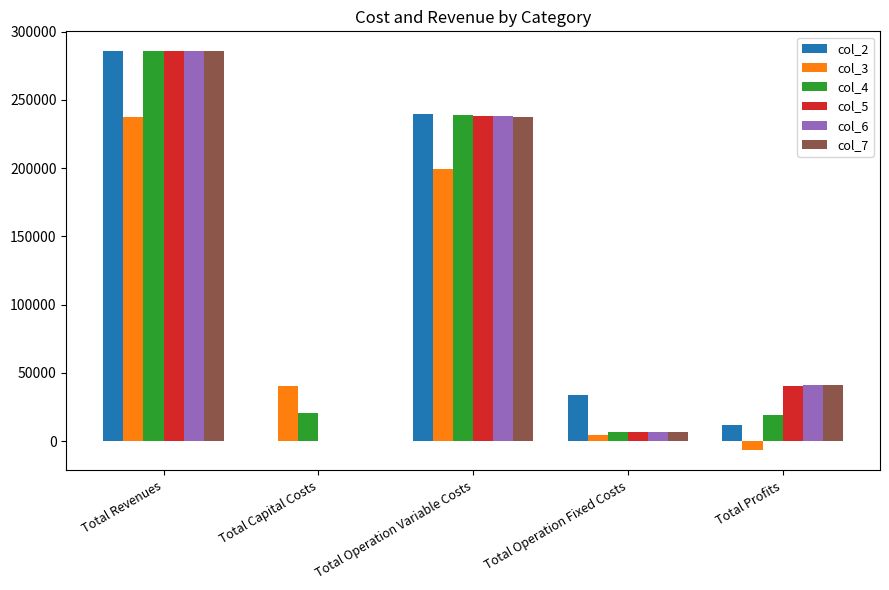

How many categories are shown in the chart?

5